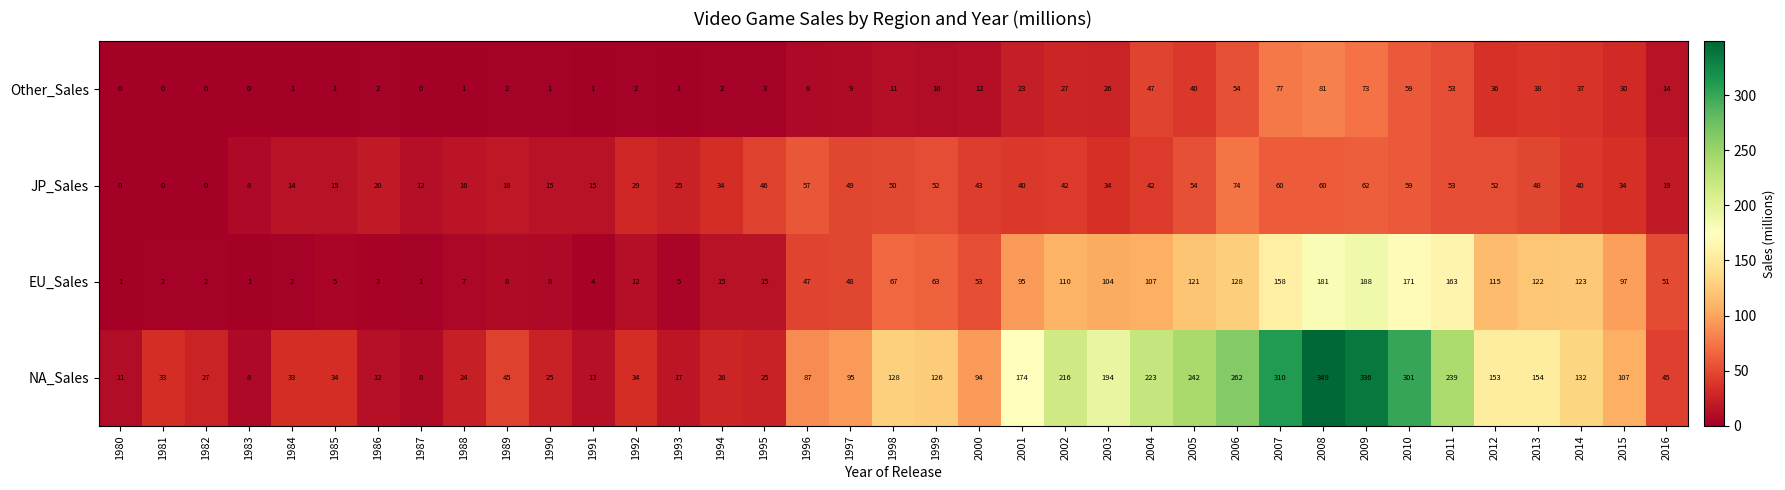

True or false: JP_Sales has a value of 42 at 2004.

True